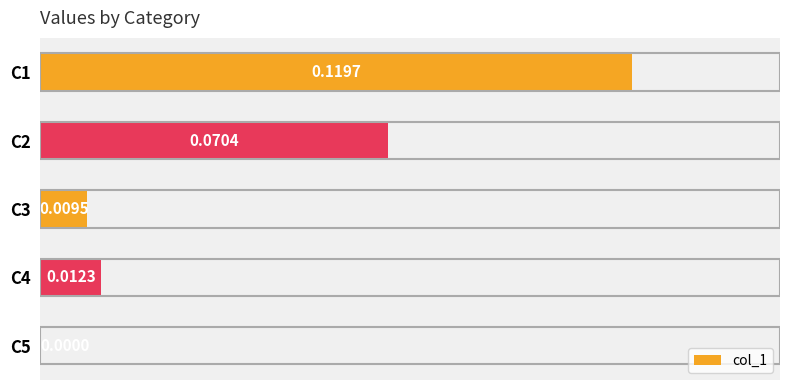

Between C3 and C2, which is larger?

C2